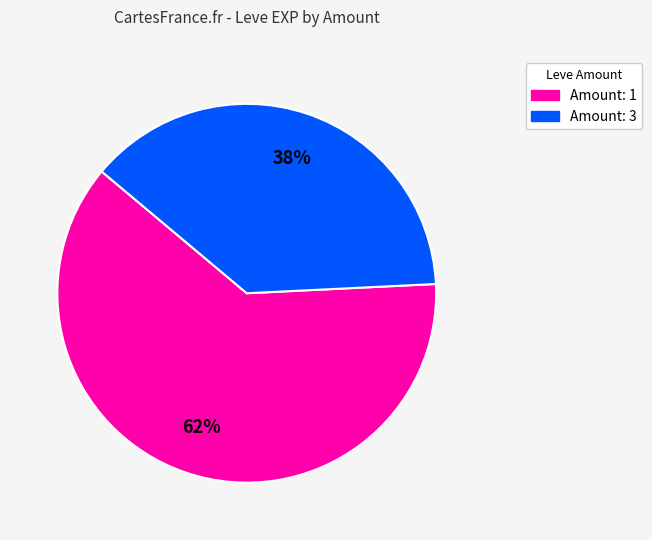

What percentage is the Amount: 1 slice, to the nearest percent?

62%